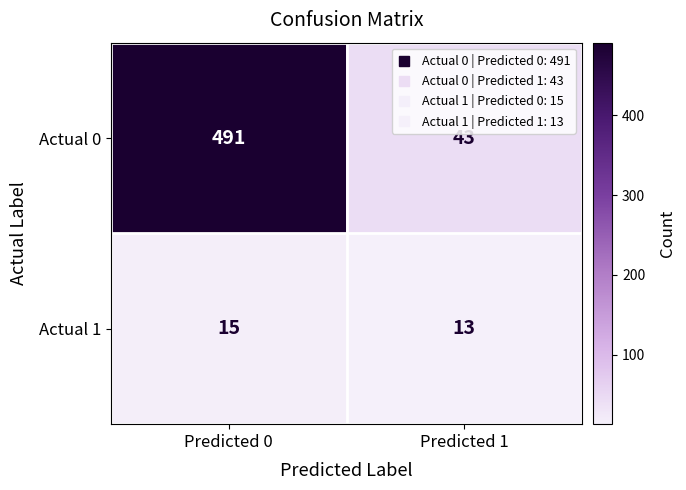

Is it true that Actual 1 equals 9 at Predicted 1?

False